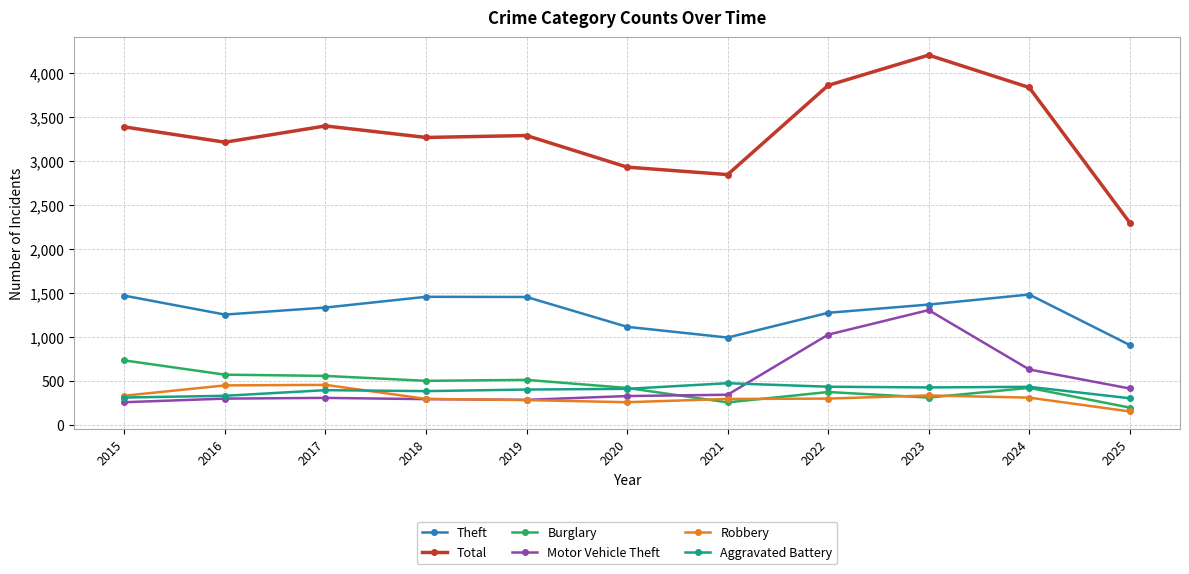

What is the average value of the Total series?

3325